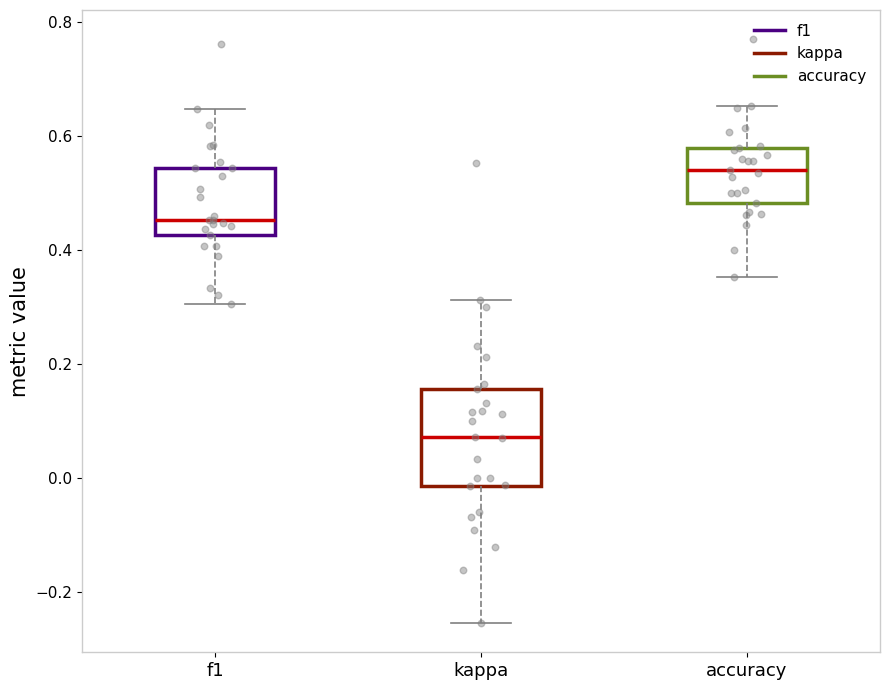

Reading left to right, transcribe this box plot: for each box, give where its median line is, the range the box spans, and where its two whiskers end, as read against the y-axis. The values are not printed on the chart, so give them approximately, as read against the axis.

f1: median 0.46, box 0.42 to 0.54, whiskers 0.30 to 0.64
kappa: median 0.08, box -0.02 to 0.16, whiskers -0.26 to 0.32
accuracy: median 0.54, box 0.48 to 0.58, whiskers 0.36 to 0.66